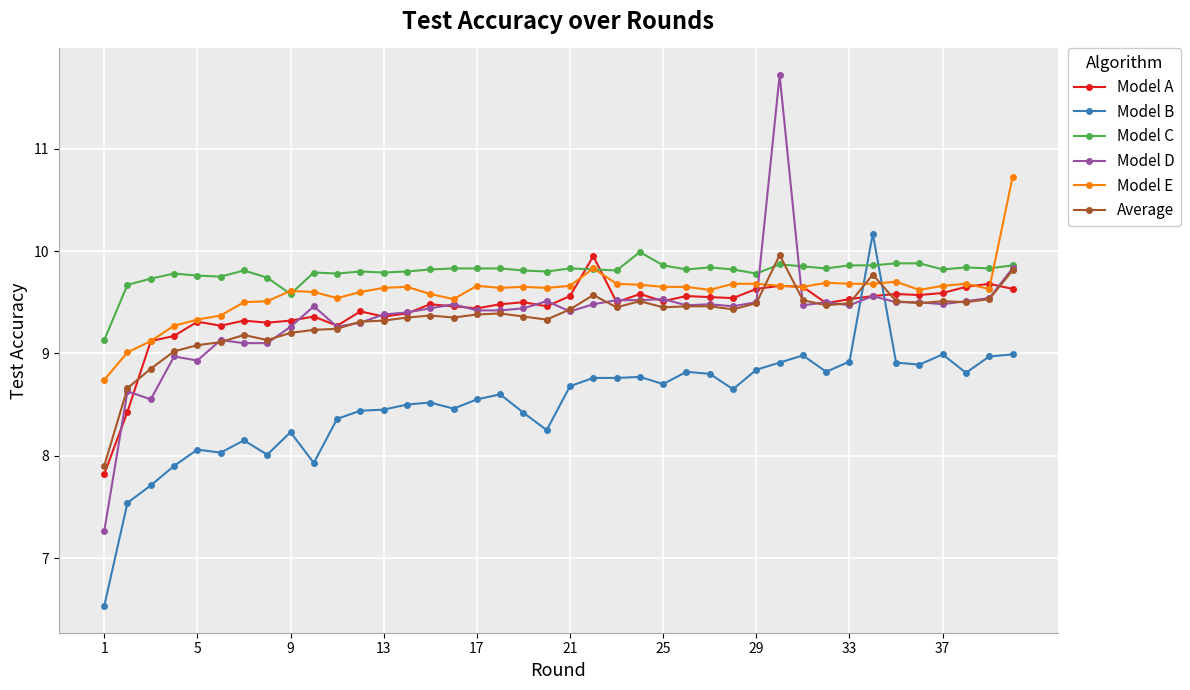

What is the value of the Model E point at the 40th from the left?

10.7